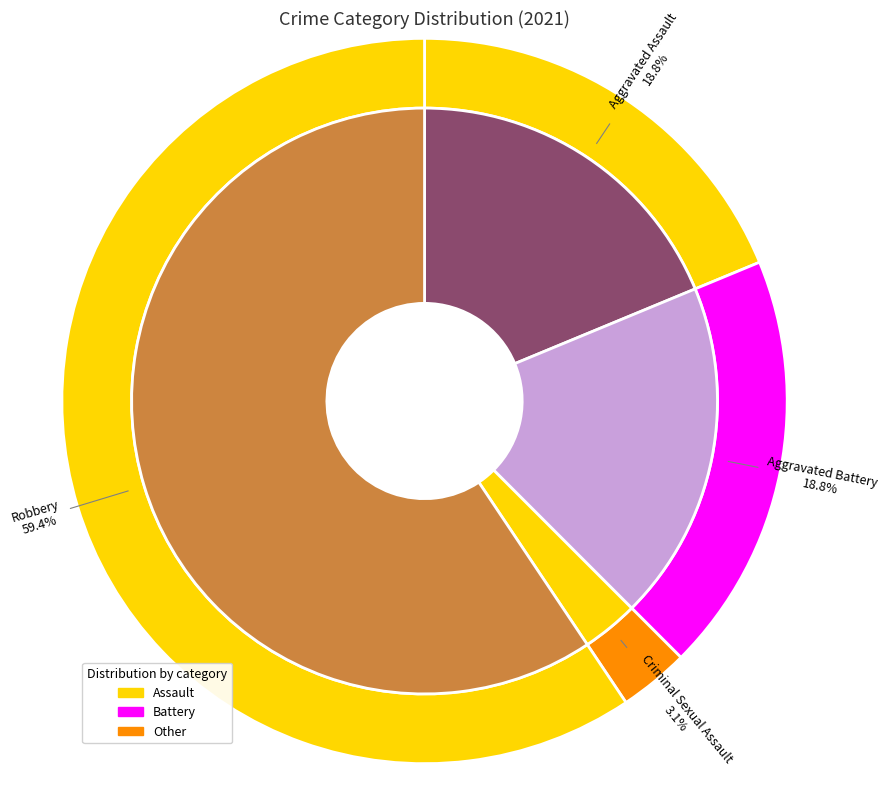

Between Aggravated Assault and Robbery, which is larger?

Robbery